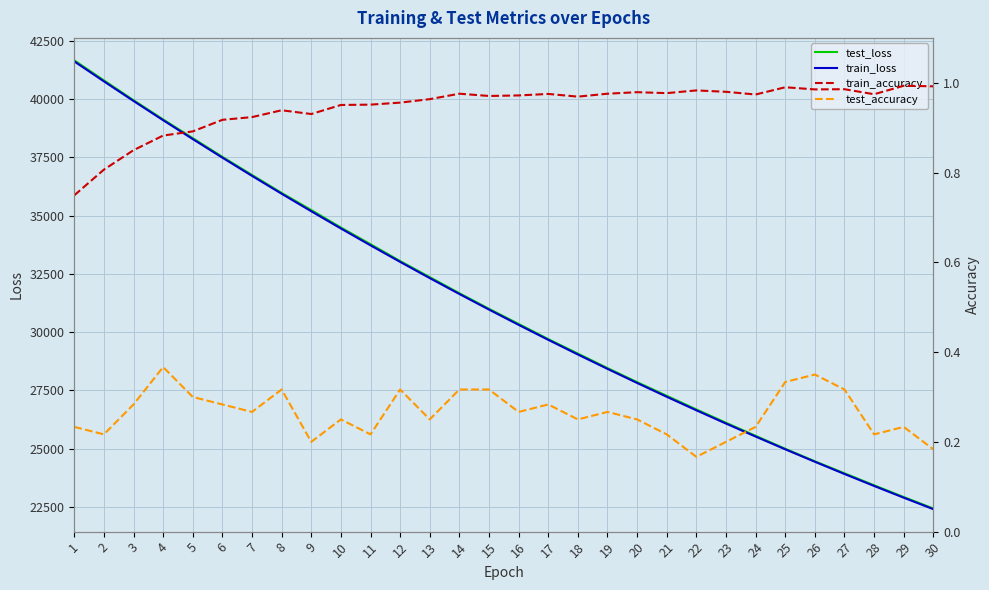

At how many categories does at least one series exceed 29190?

17